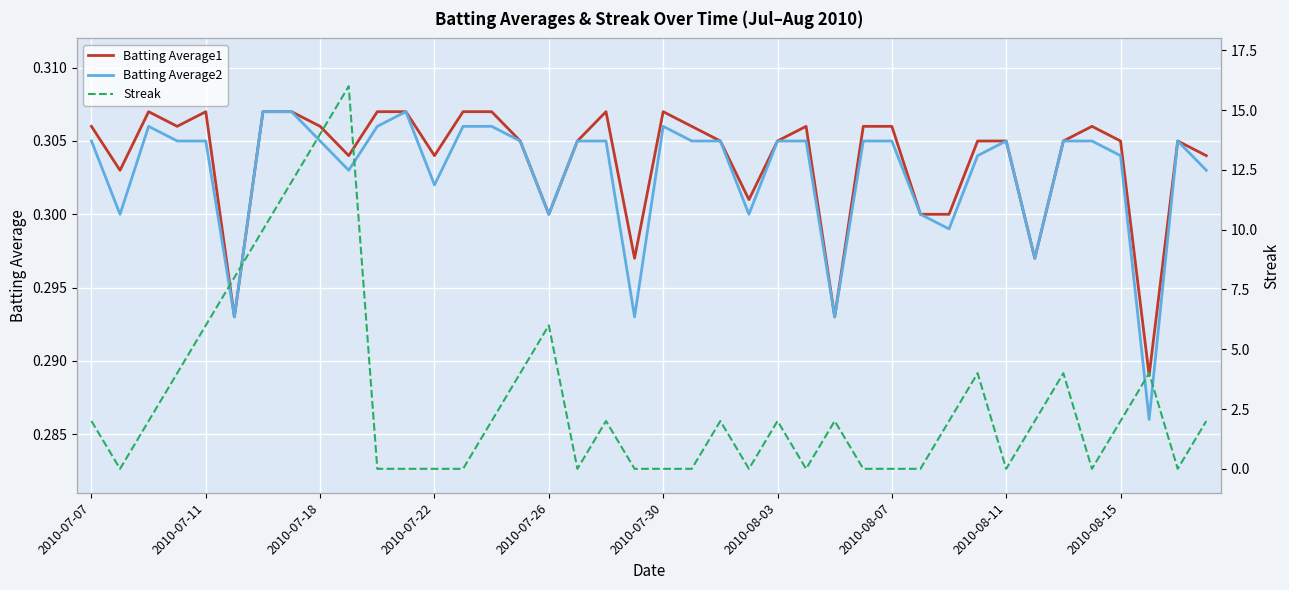

True or false: Batting Average2 and Streak cross at least once.

True